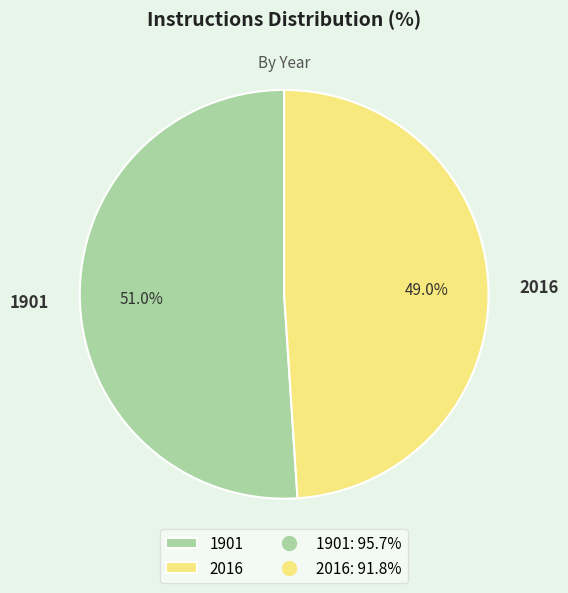

Which category has the smallest portion of the pie?

2016